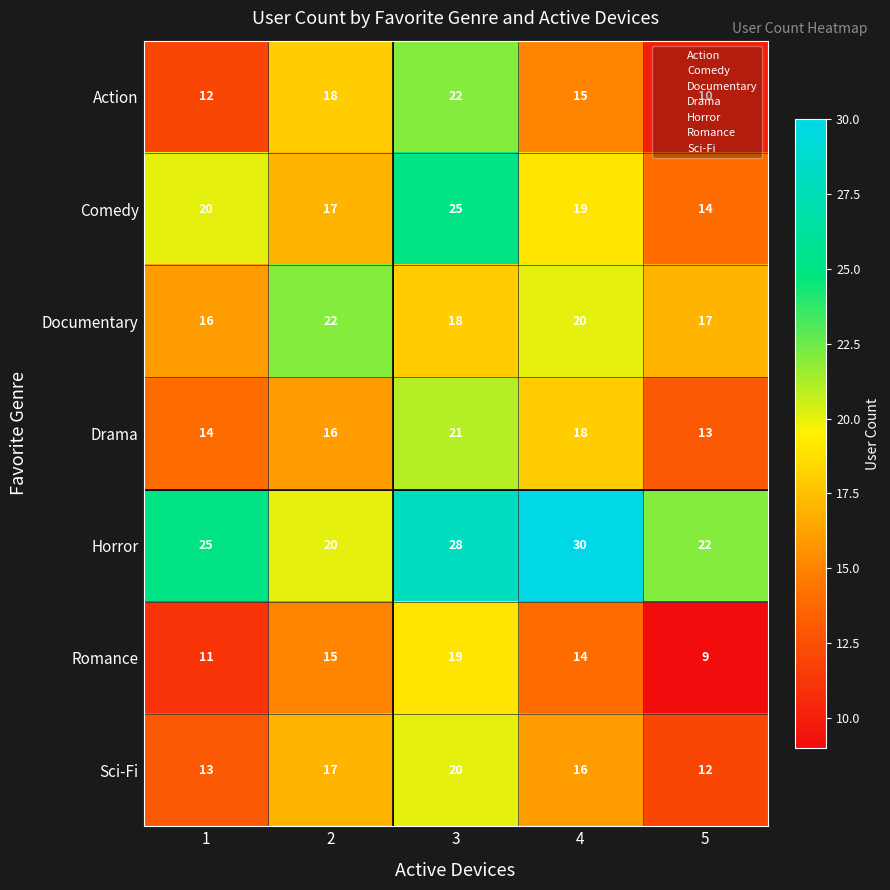

Which series has the largest total across all categories?

Horror